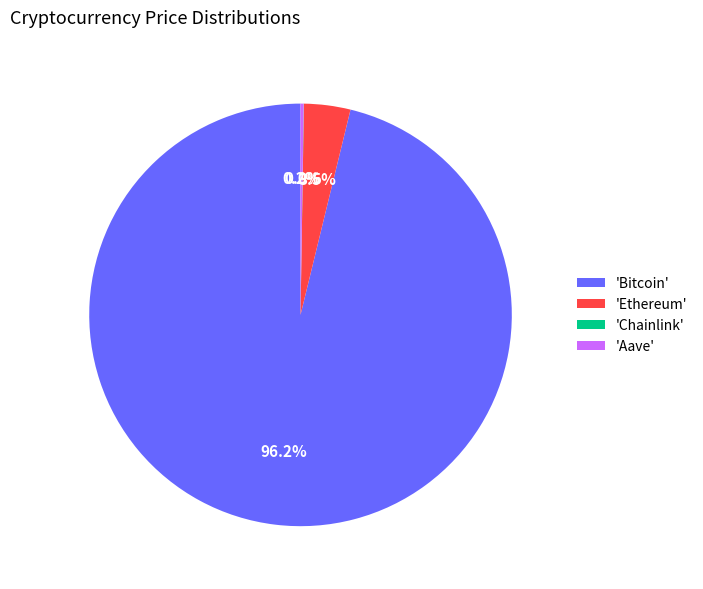

Does 'Bitcoin' account for over 50% of the chart?

Yes